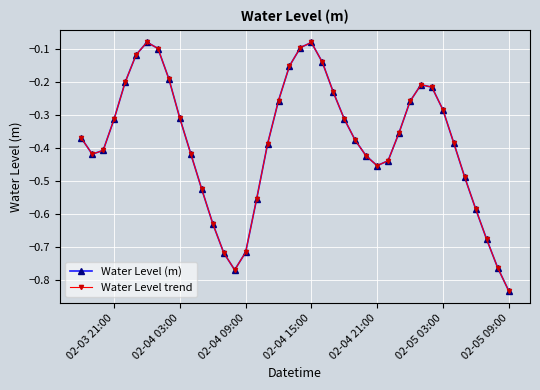

Does the chart have visible grid lines?

Yes